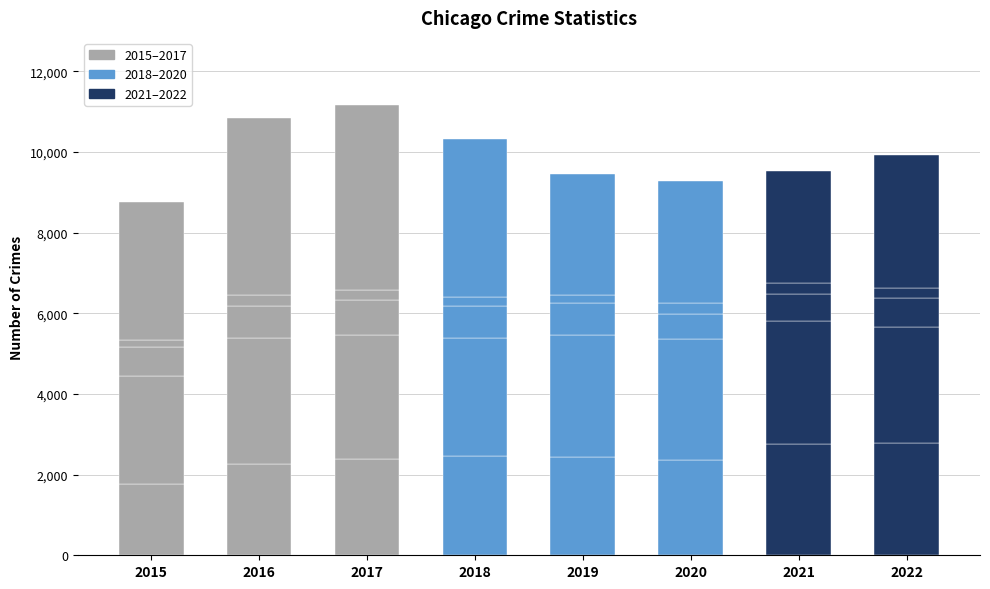

Which has a higher value, 2020 or 2018?

2018